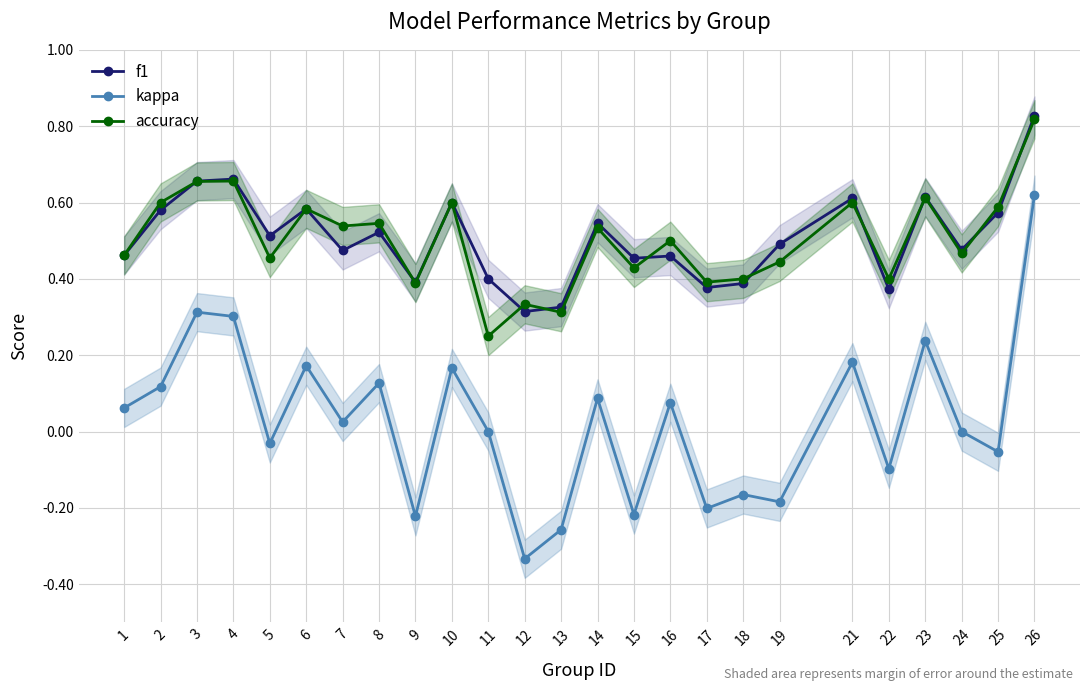

Is this an area chart (filled region under the line)?

No